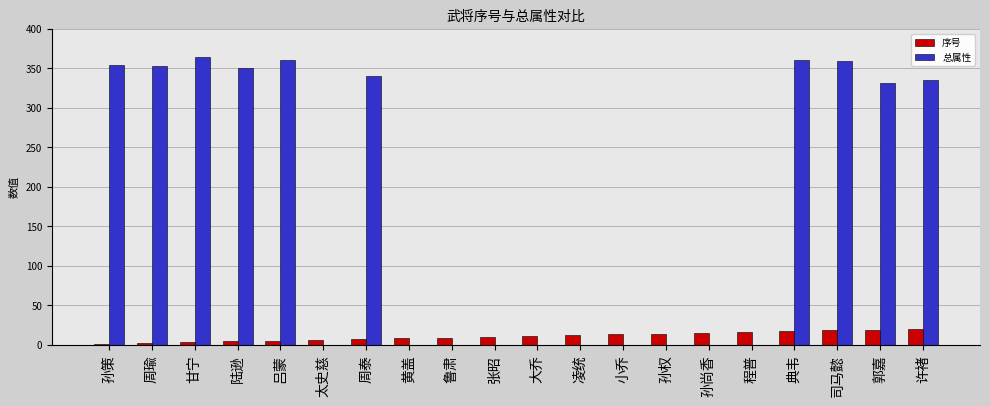

Is the value of 序号 at 程普 greater than the value of 总属性 at 太史慈?

Yes